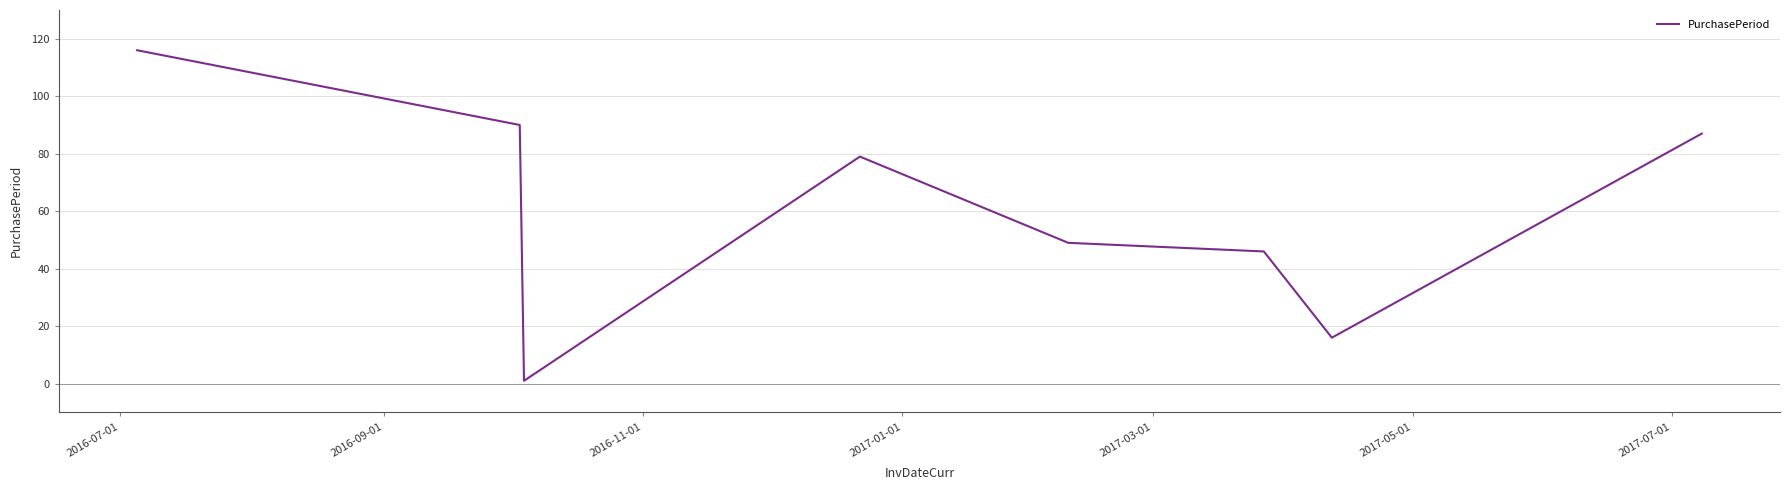

How many interior local valleys (lower than both neighbors) does the data have?

2